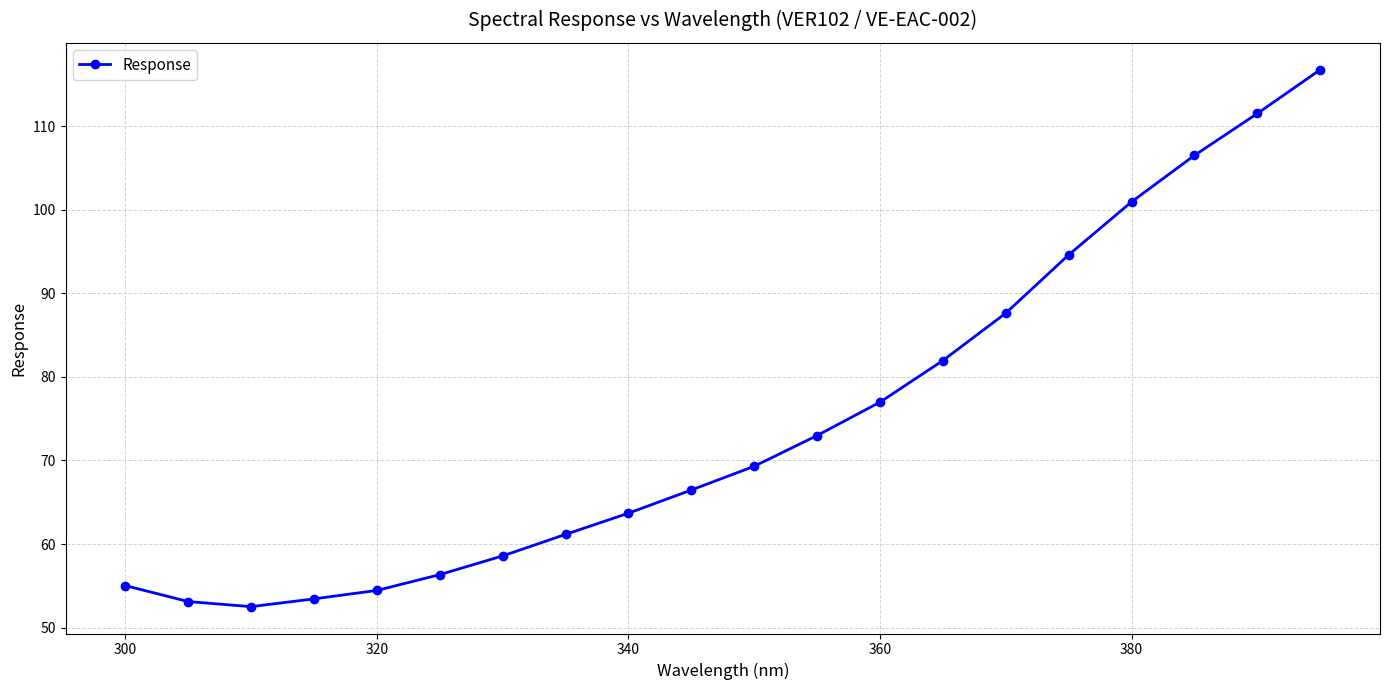

What is the value of the 16th point from the left?

94.6